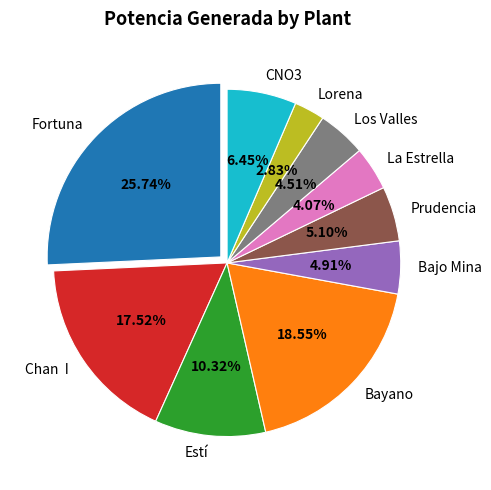

Count the number of slices in the pie.

10